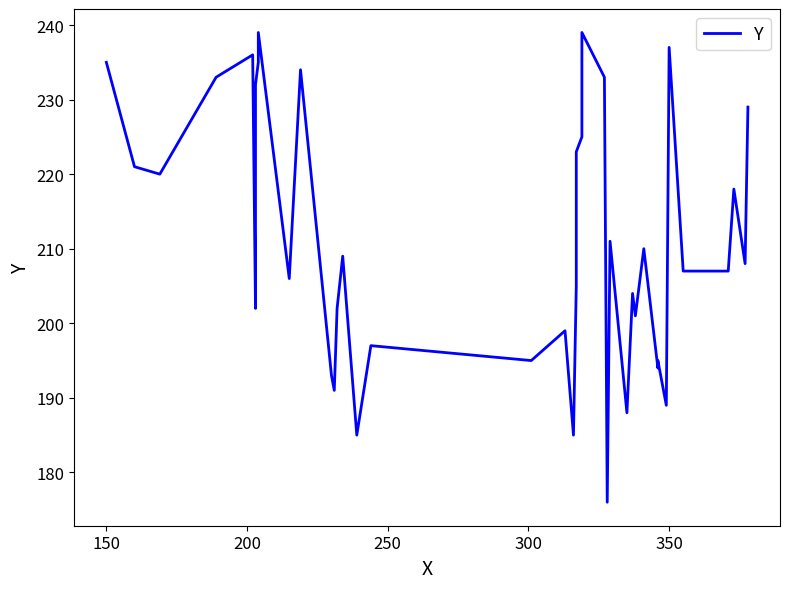

Is this an area chart (filled region under the line)?

No